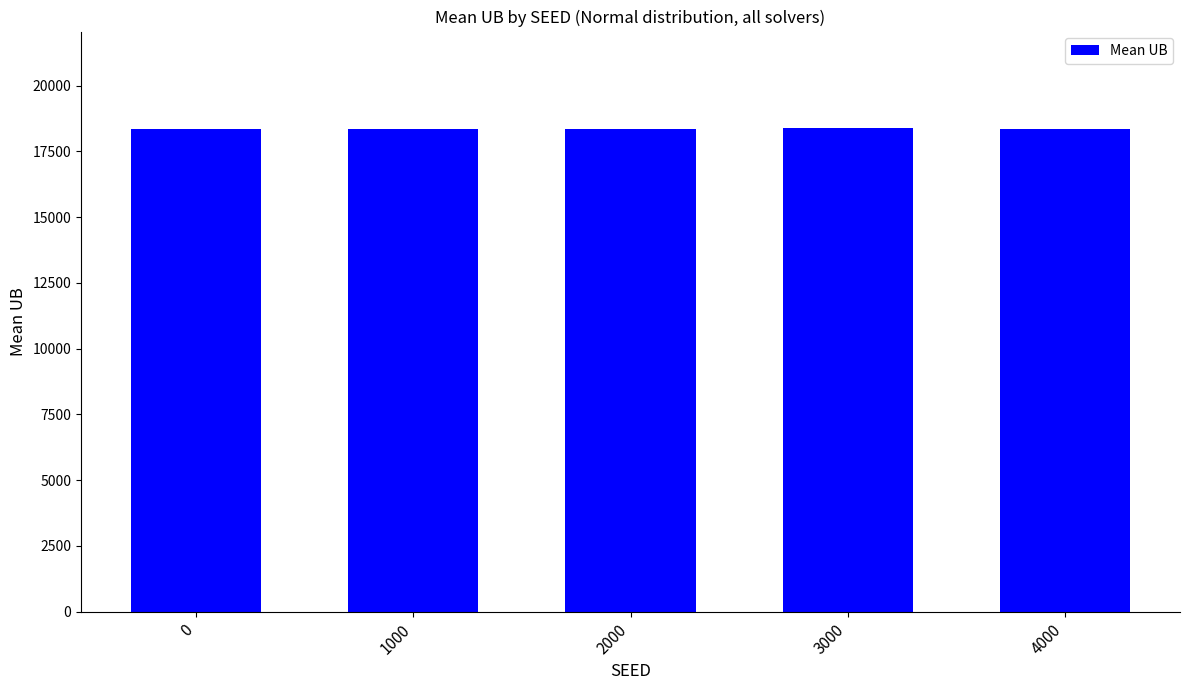

The chart shows a value of 18357.8 at 2000. True or false?

True